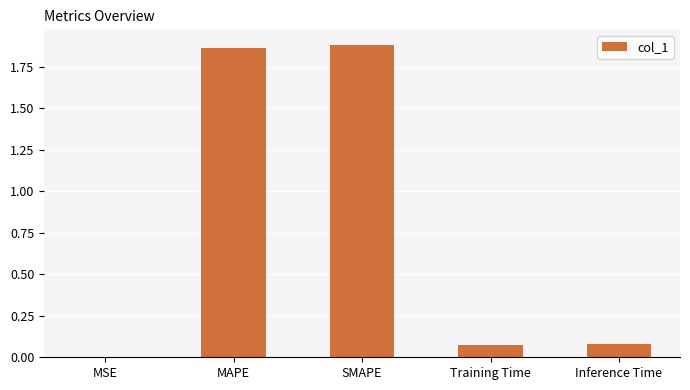

True or false: the data shows 0.0 at MSE.

True